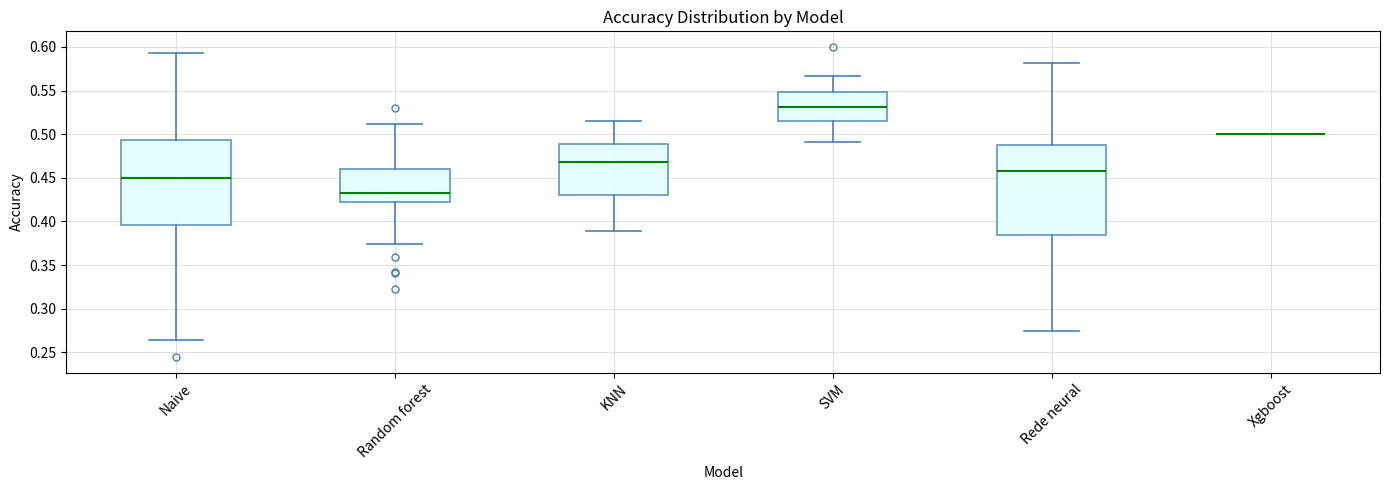

Where is the upper edge of the box for Naive on the y-axis? The values are not printed on the chart, so give them approximately, as read against the axis.

0.495